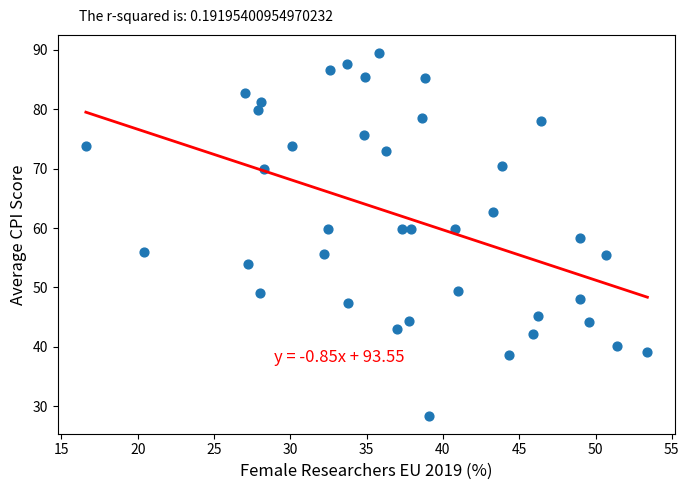

What is the range of Y values (max minus min)?

61.0